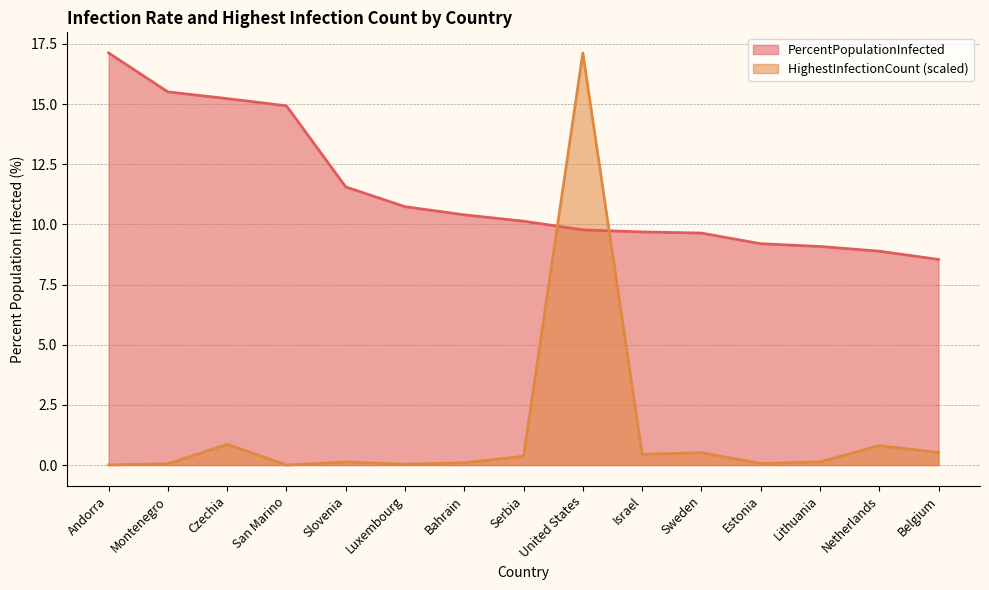

Is it true that PercentPopulationInfected equals 9.7 at Israel?

True